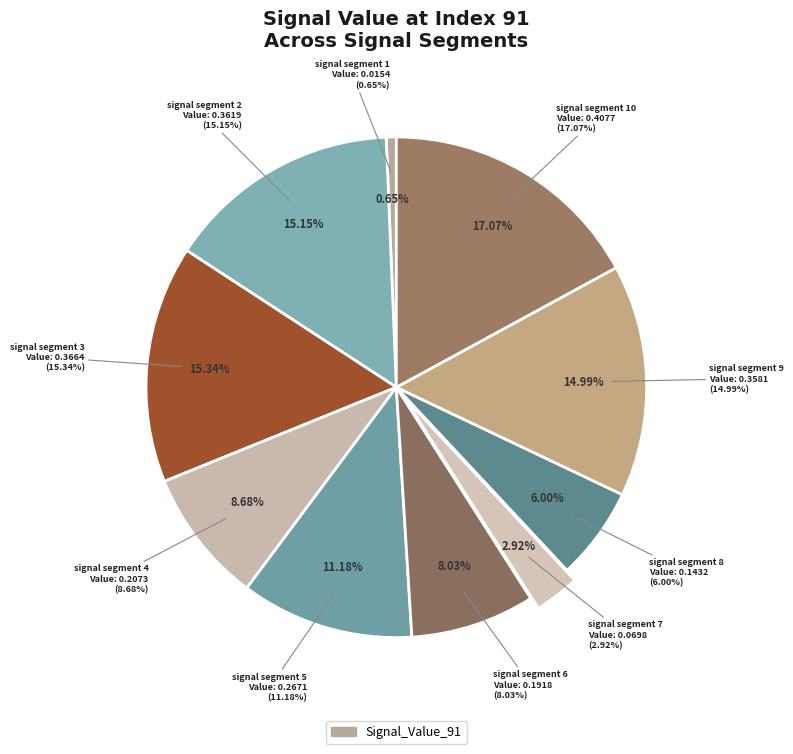

Is there any slice that represents more than half of the pie?

No